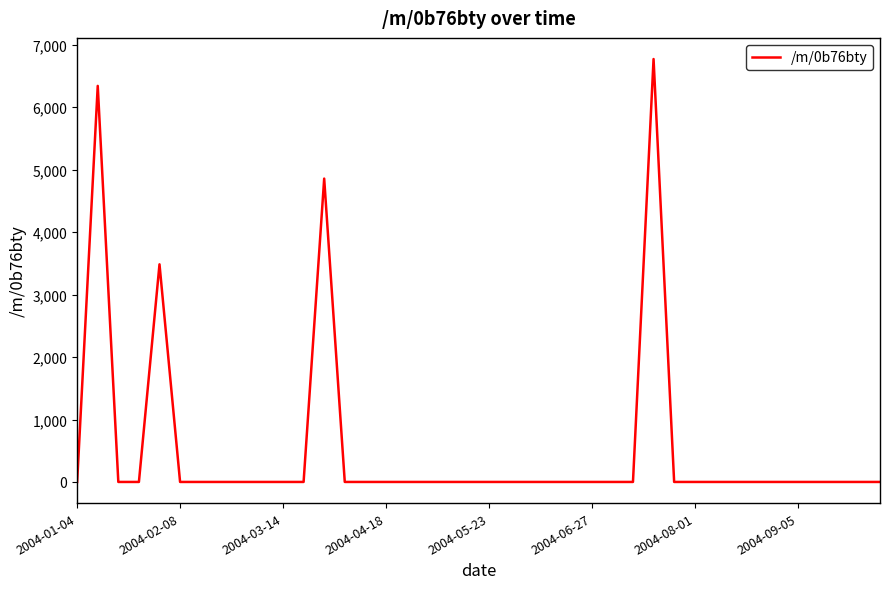

What is the maximum value shown in the chart?

6772.9